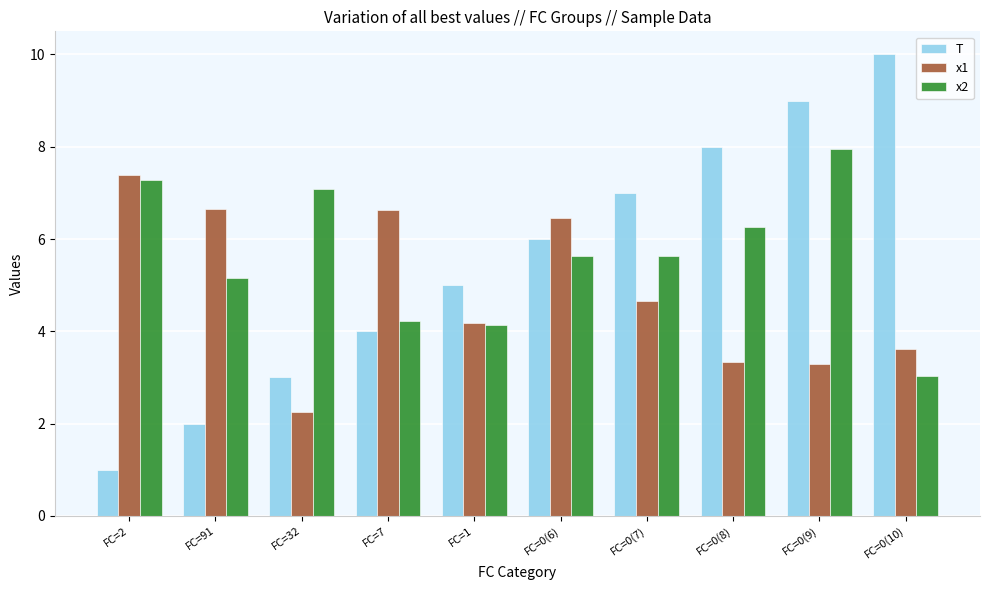

What value does the x2 series have at FC=0(8)?

6.3